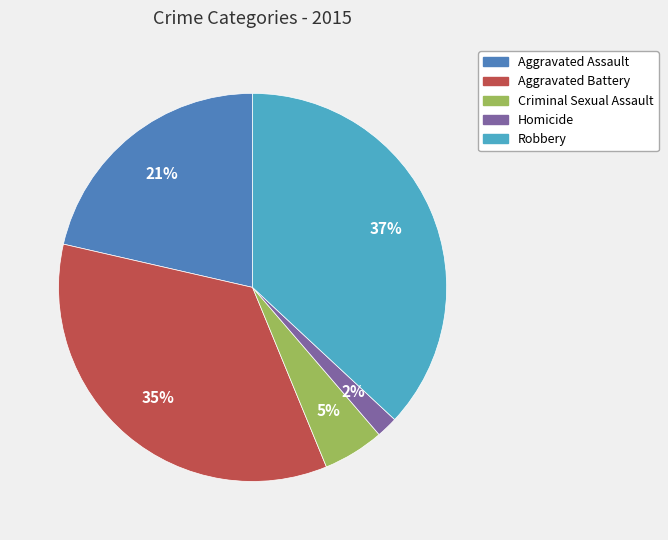

Is the sum of Robbery and Aggravated Assault greater than half?

Yes